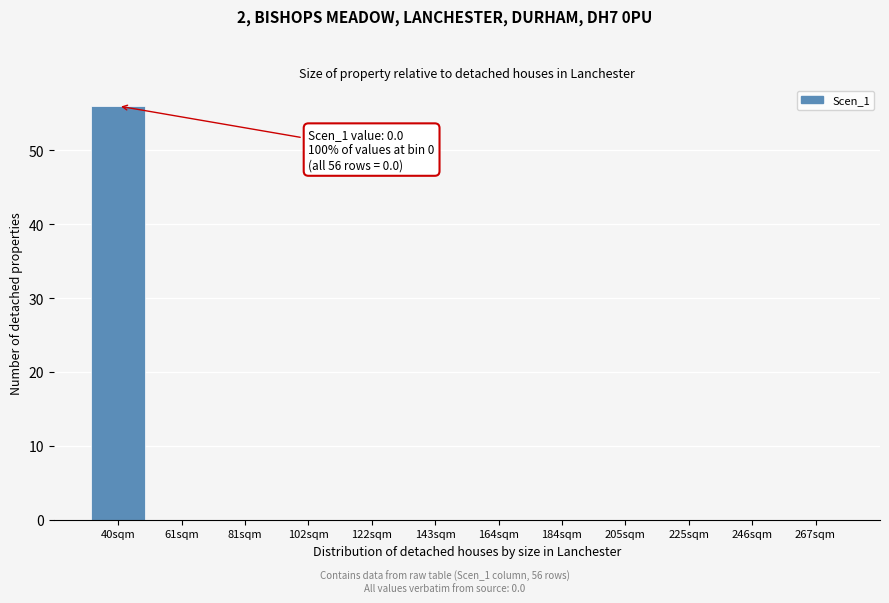

Reading right to left, extract all data points from this chart.

267sqm=0	246sqm=0	225sqm=0	205sqm=0	184sqm=0	164sqm=0	143sqm=0	122sqm=0	102sqm=0	81sqm=0	61sqm=0	40sqm=56